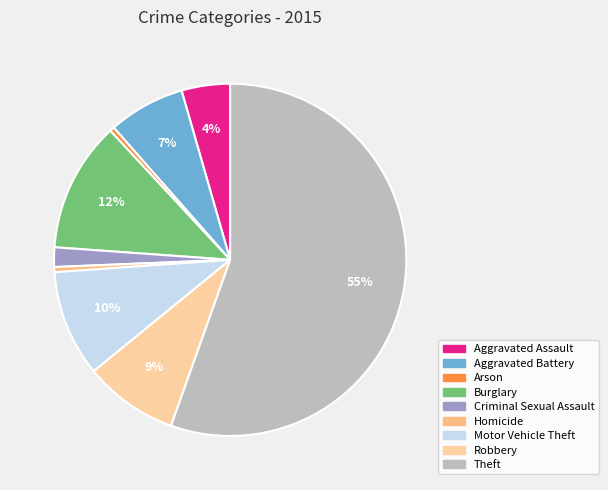

Between Criminal Sexual Assault and Homicide, which is larger?

Criminal Sexual Assault